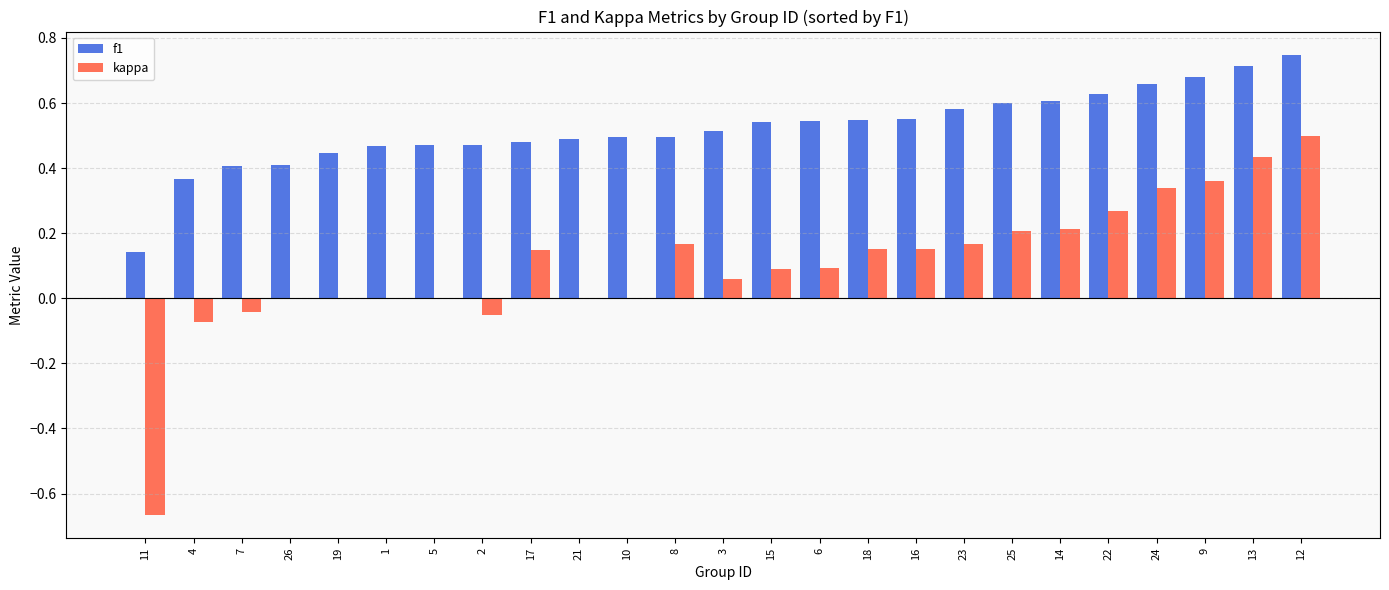

Which series changed the most between 6 and 13?

kappa